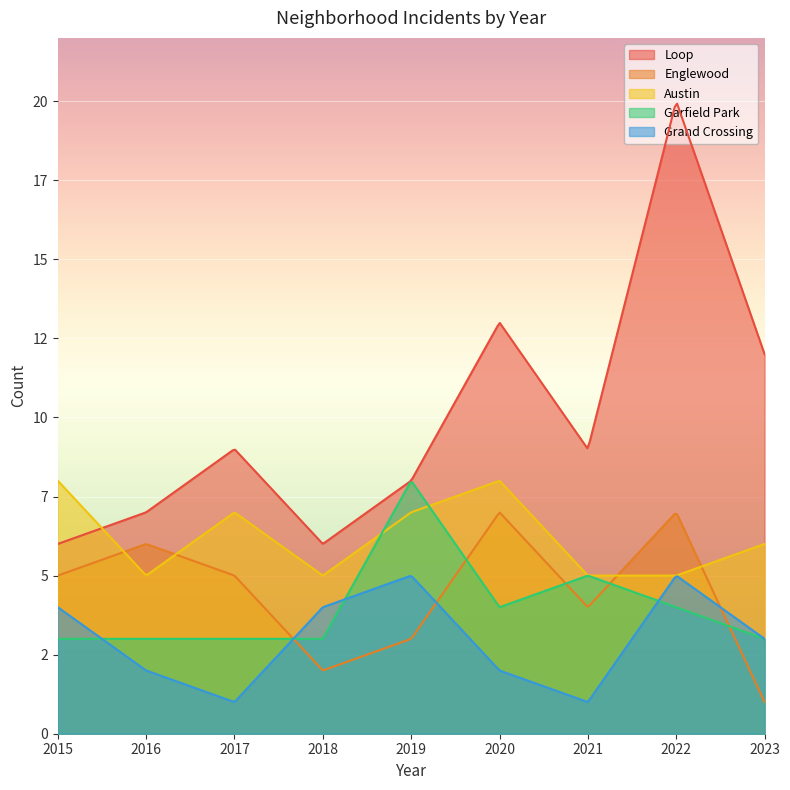

What is the maximum value shown in the chart?

20